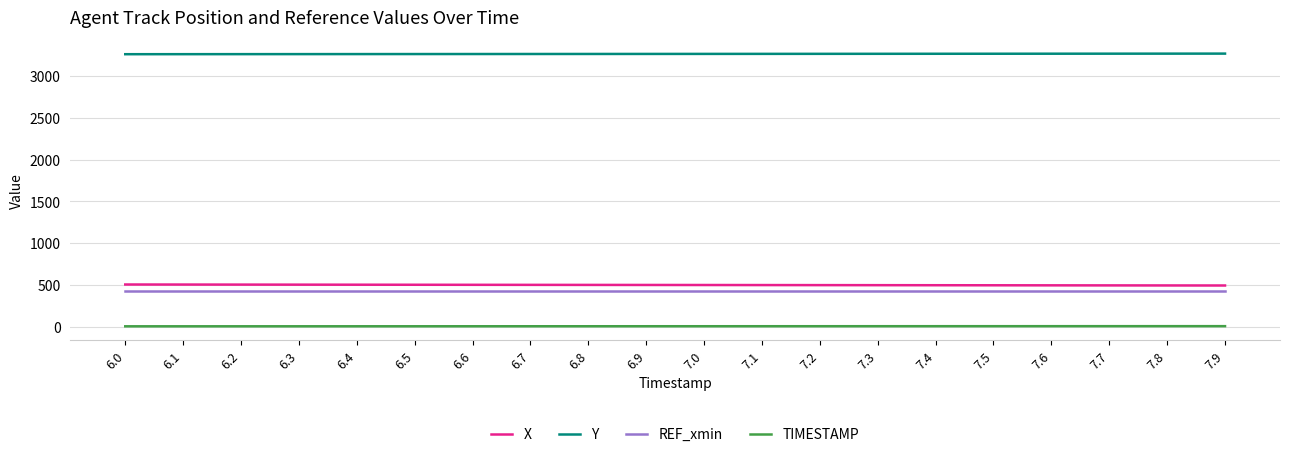

True or false: X has a value of 263.8 at 6.8.

False